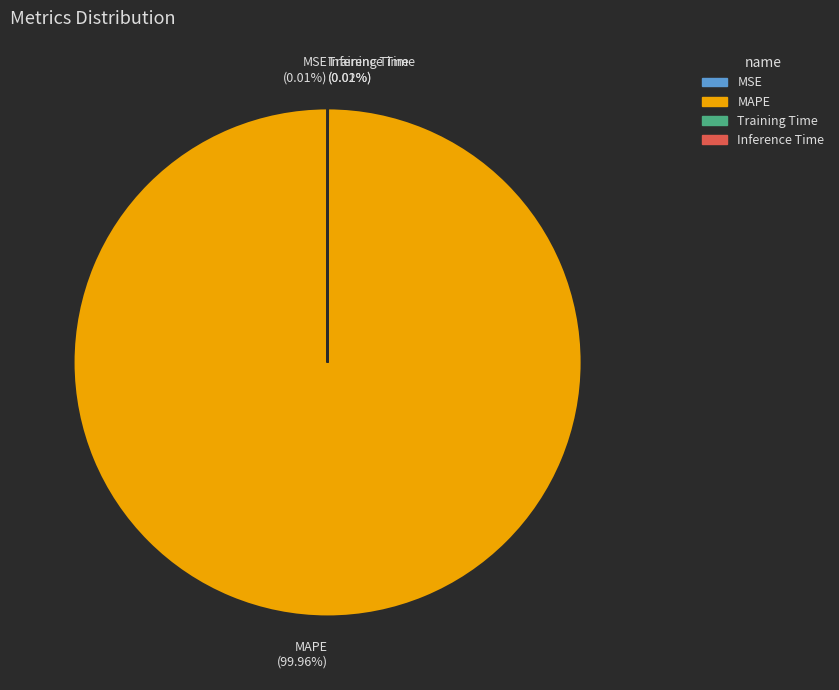

To the nearest percent, what is the average slice percentage?

25%